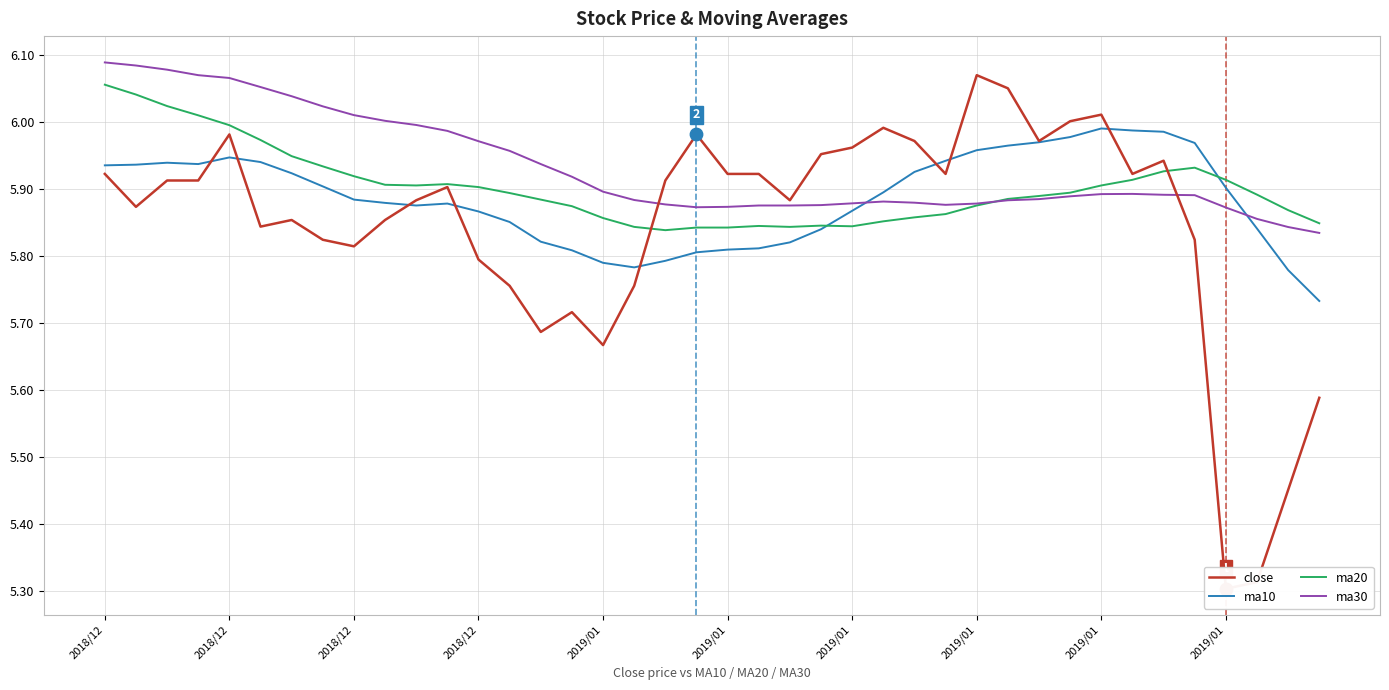

Which series contains the lowest Y value?

close